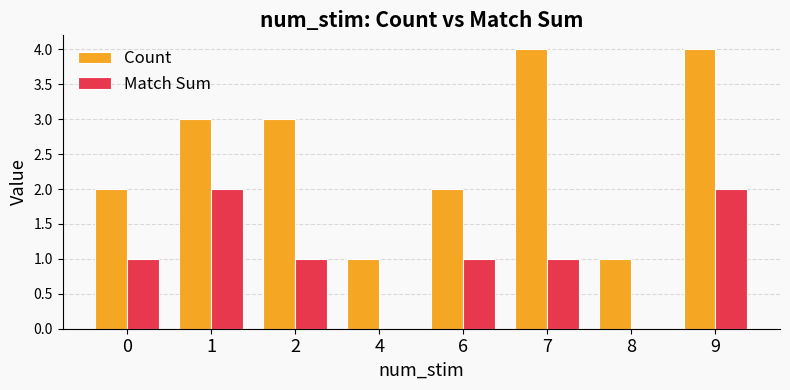

True or false: Match Sum has a value of 3 at 1.

False